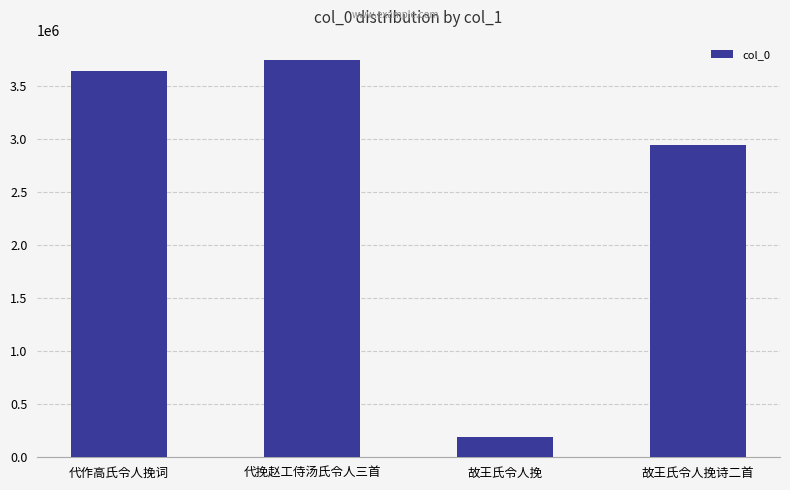

What is the value of the 2nd bar from the left?

3748907